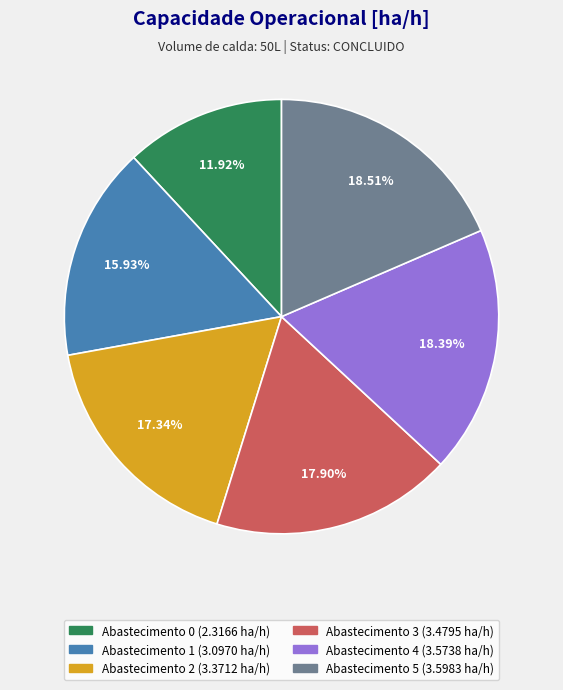

Is there any slice that represents more than half of the pie?

No